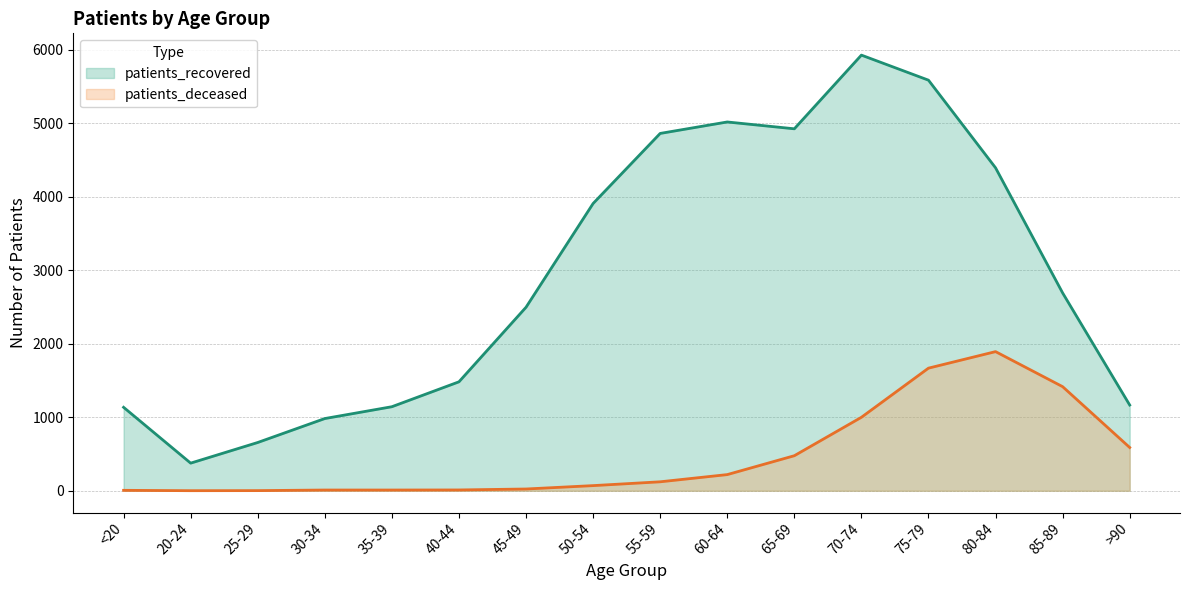

Where is the first local minimum for patients_deceased?

20-24